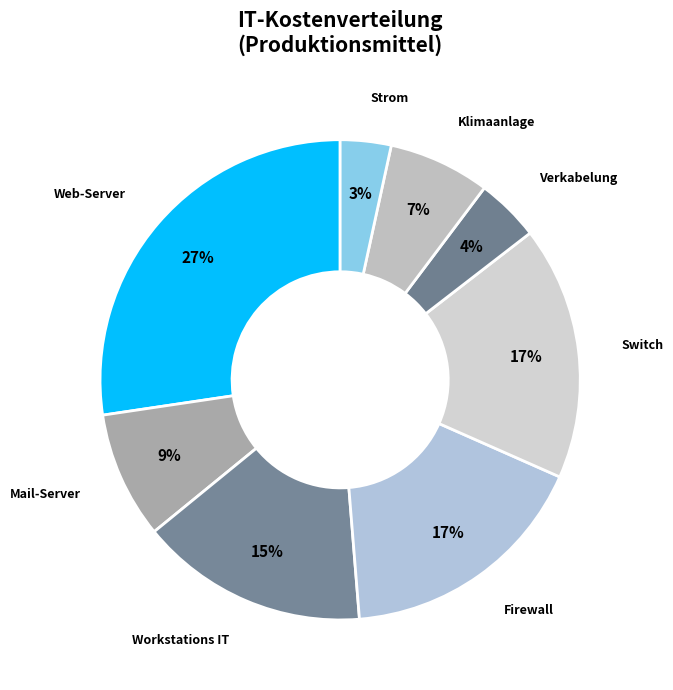

Which has a higher value, Strom or Firewall?

Firewall